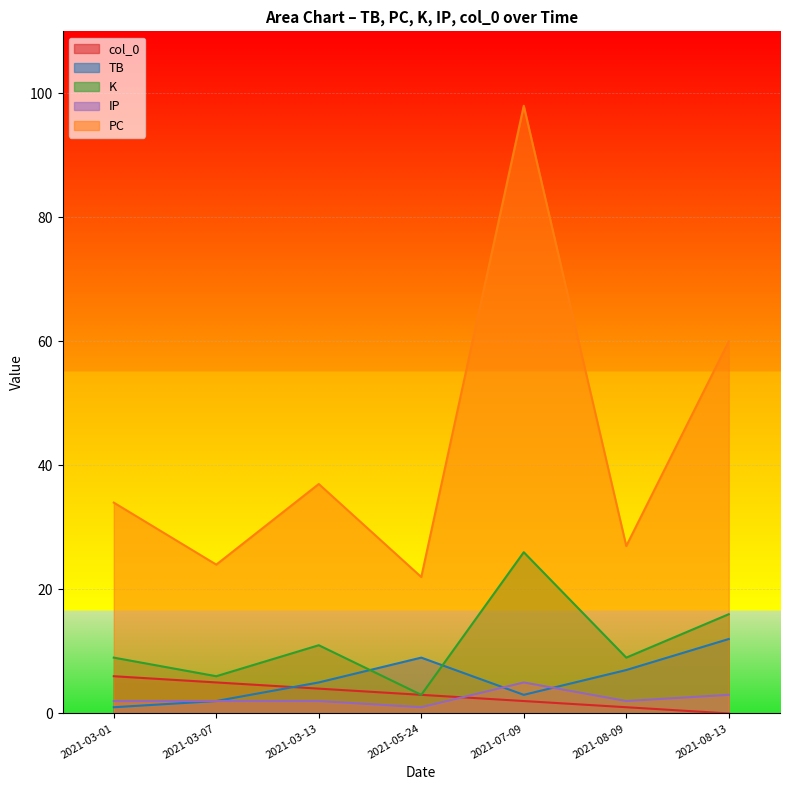

What position from the right is 2021-07-09?

3